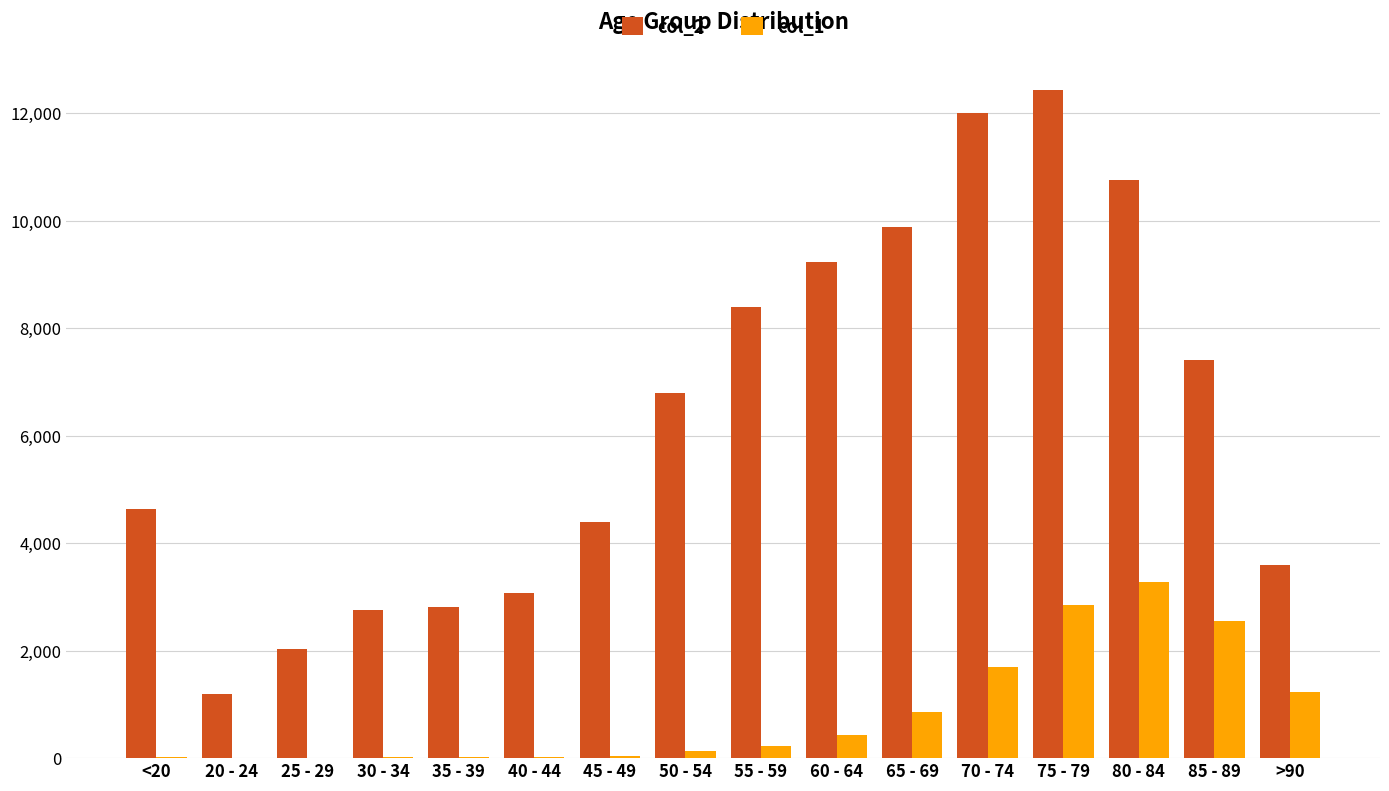

What are all the series names shown in the legend?

col_2, col_1